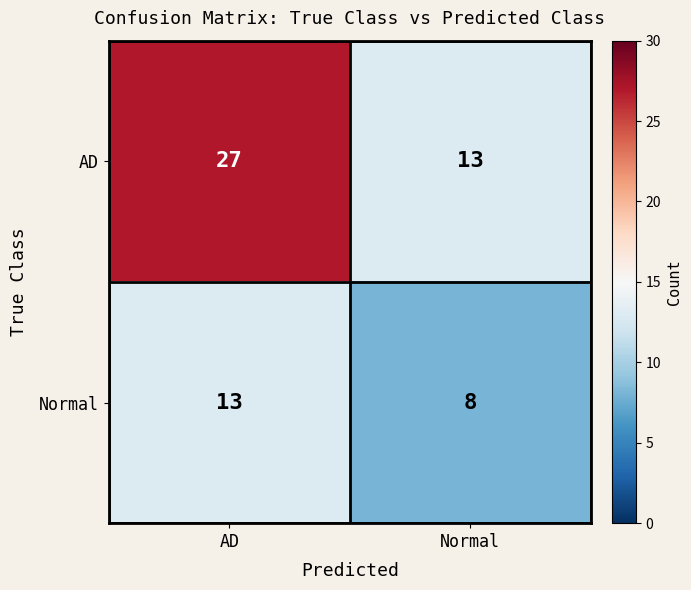

Which label corresponds to the largest value in the chart?

AD